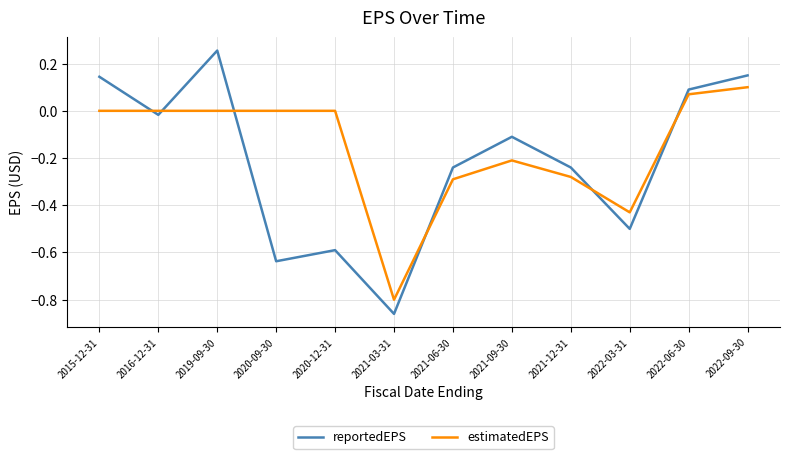

What position from the right is 2015-12-31?

12